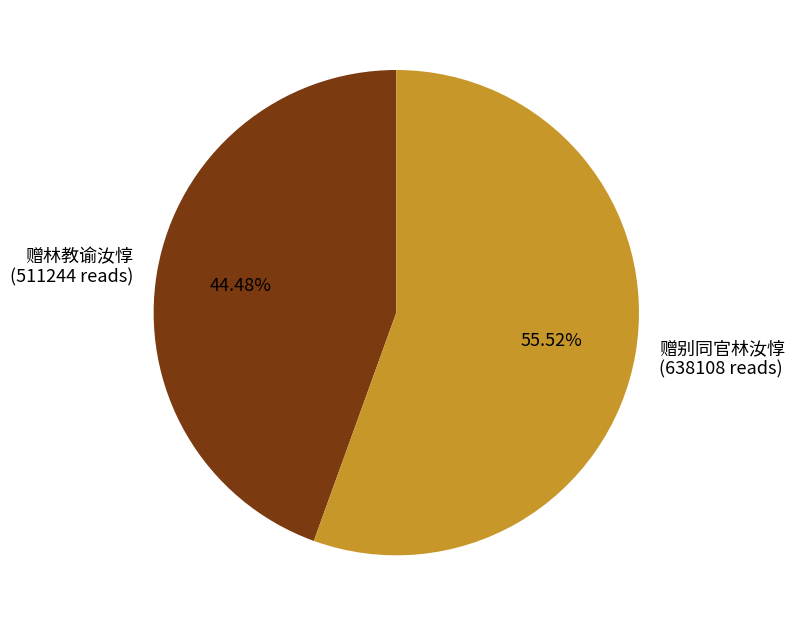

Is it true that 赠林教谕汝惇 is 32% of the pie?

False